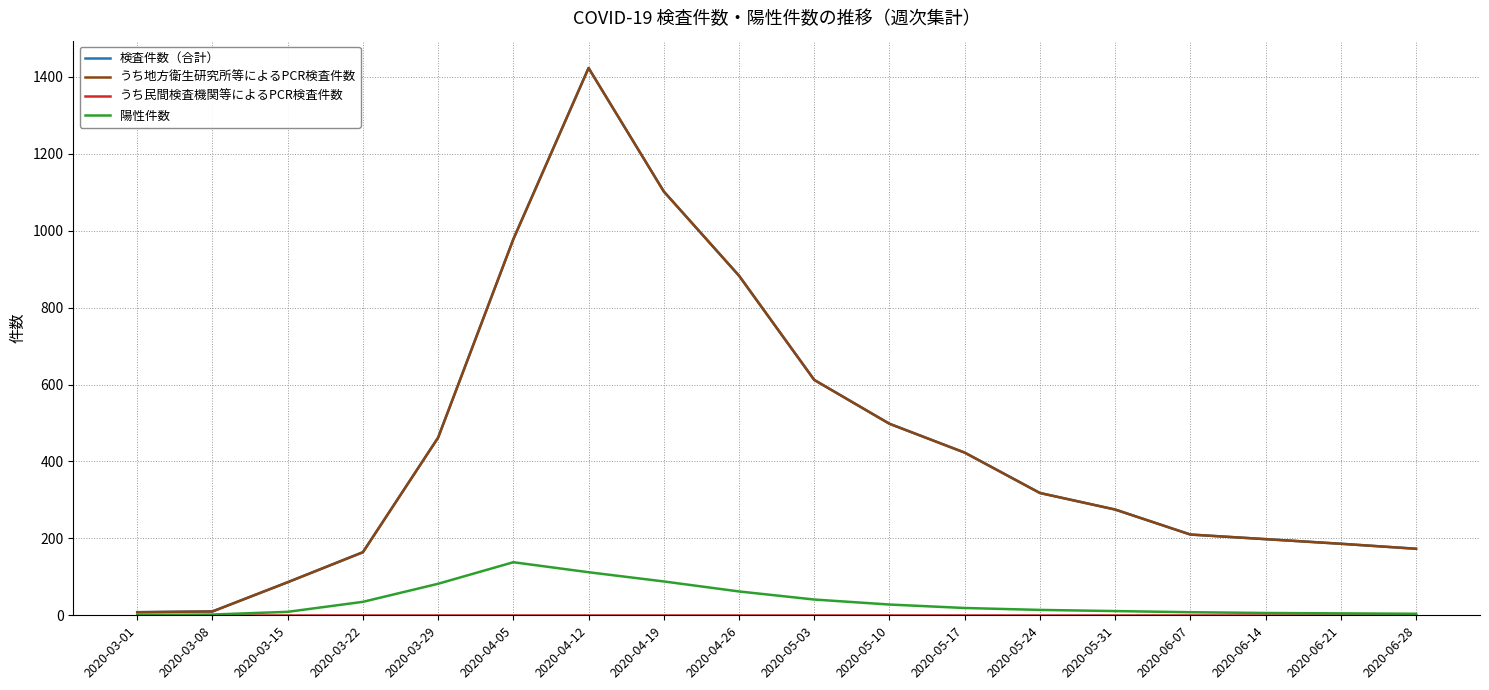

True or false: うち民間検査機関等によるPCR検査件数 and うち地方衛生研究所等によるPCR検査件数 intersect in this chart.

False